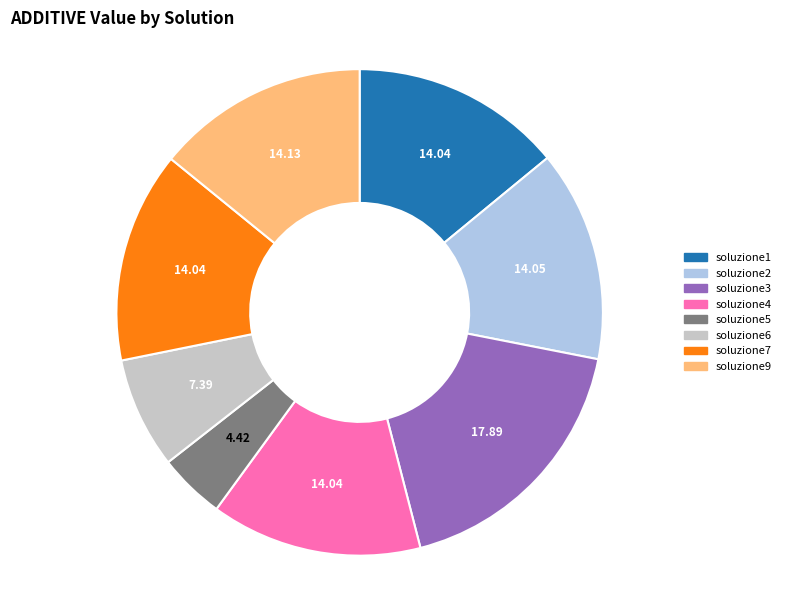

True or false: soluzione4 accounts for 14% of the total.

True